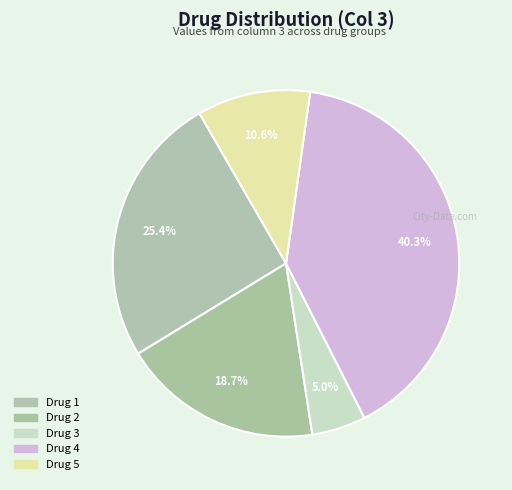

What is the largest slice in the pie chart?

Drug 4